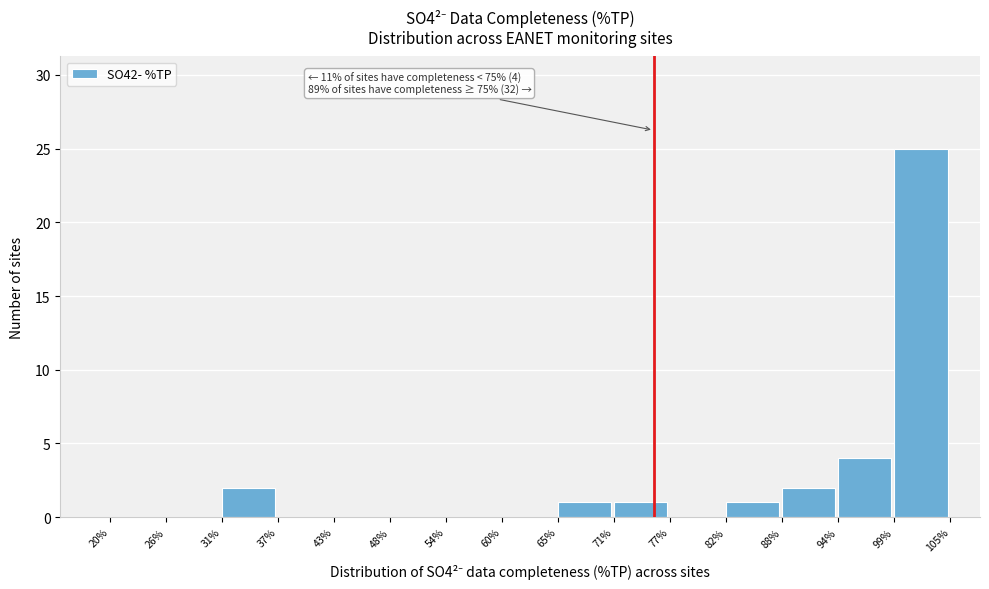

Over which range of the x-axis is the bar tallest?

99% to 105%